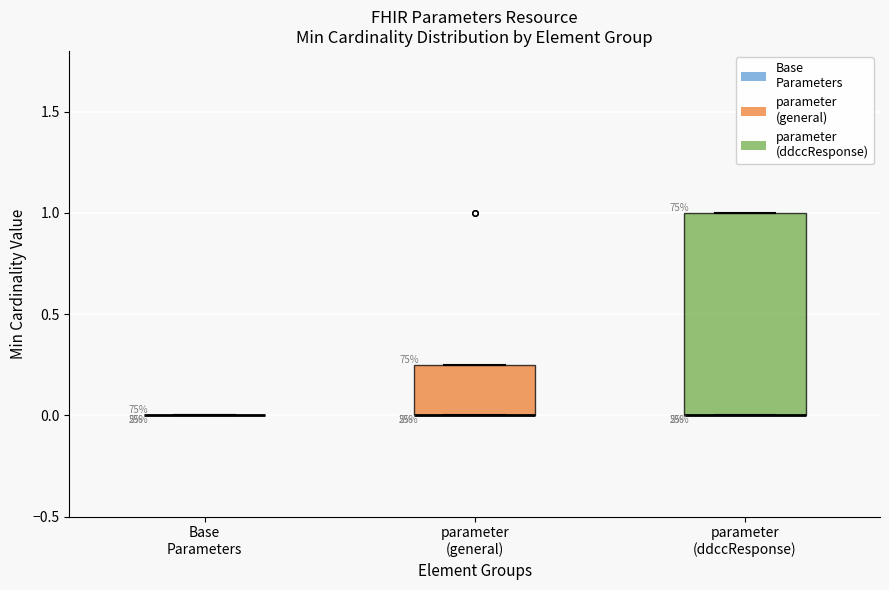

Where is the lower edge of the box for parameter (ddccResponse) on the y-axis? The values are not printed on the chart, so give them approximately, as read against the axis.

0.00